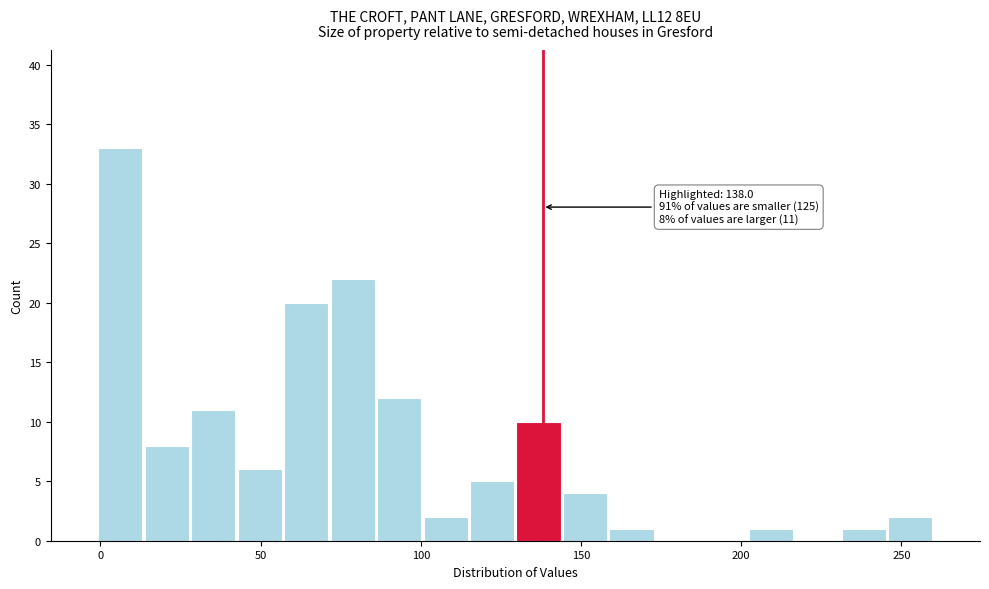

Read against the x-axis, roughly where is the centre of the tallest bar?

5